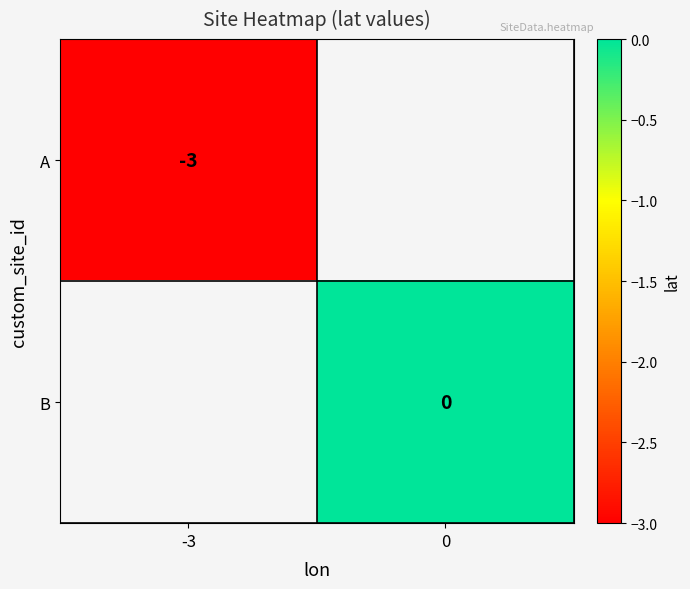

Is it true that A equals -3 at -3?

True